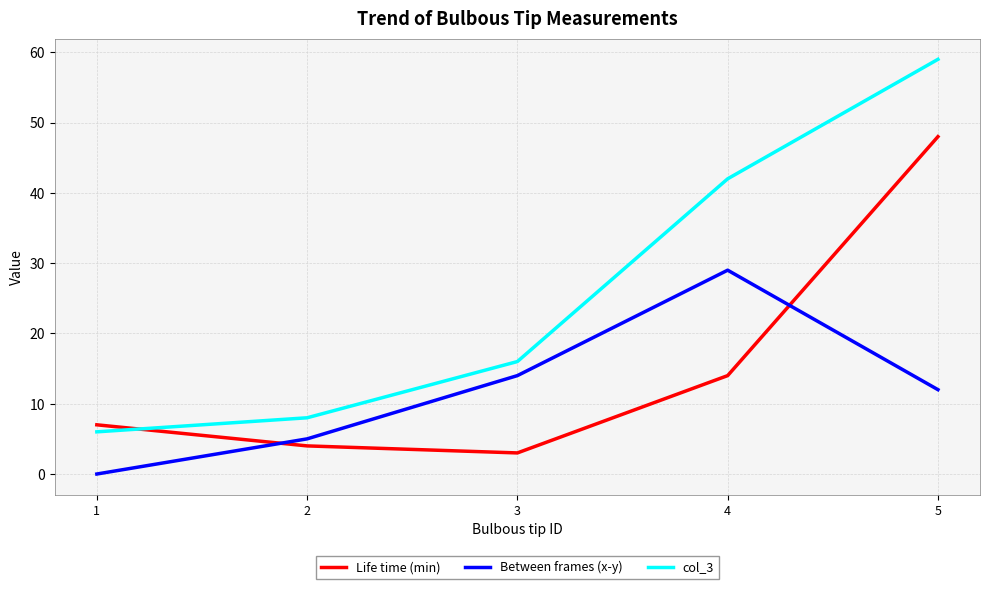

Which series has the largest total across all categories?

col_3